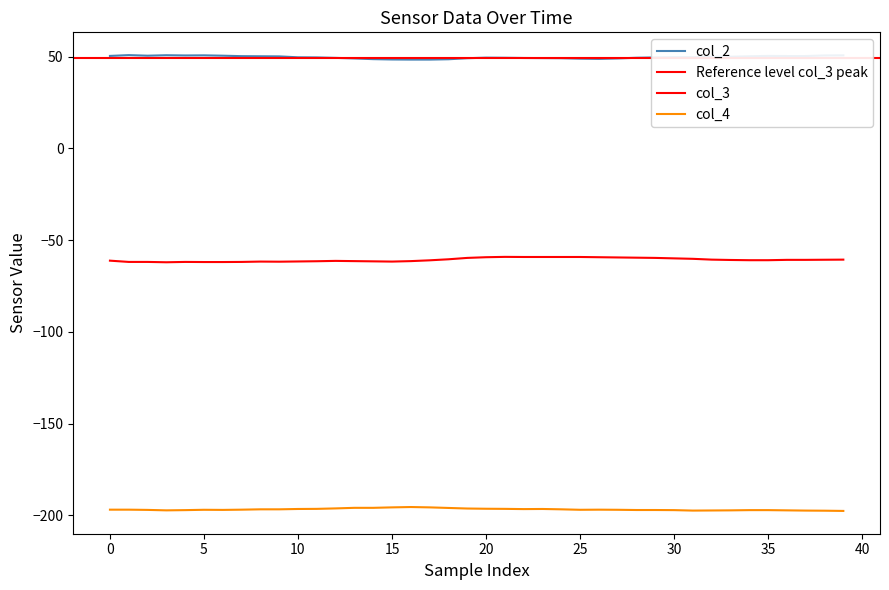

True or false: col_3 and col_2 cross at least once.

False